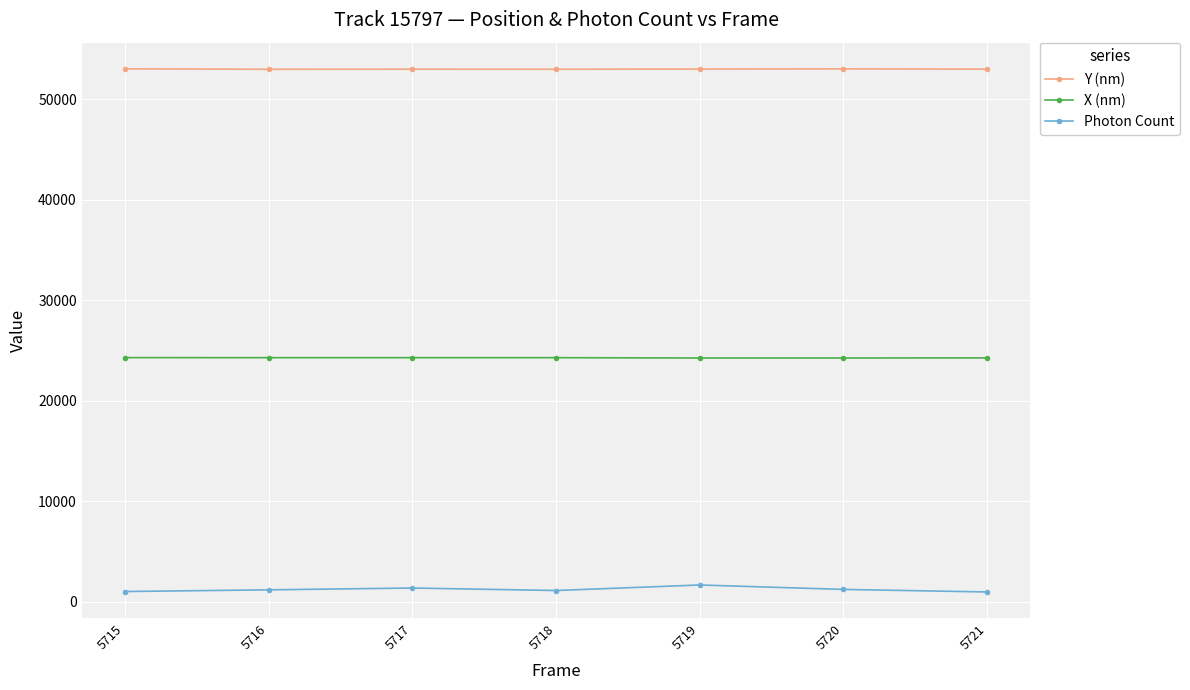

Is it true that X (nm) equals 15998.6 at 5717?

False